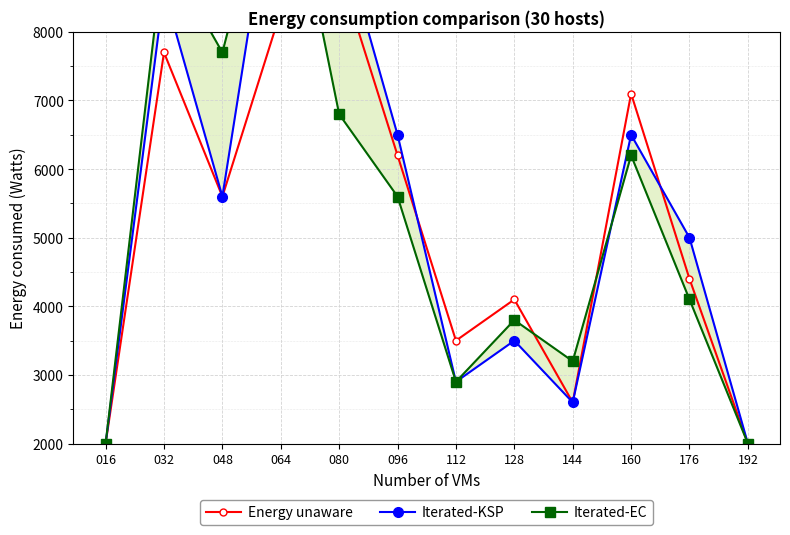

Is it true that Iterated-KSP equals 5000 at 176?

True